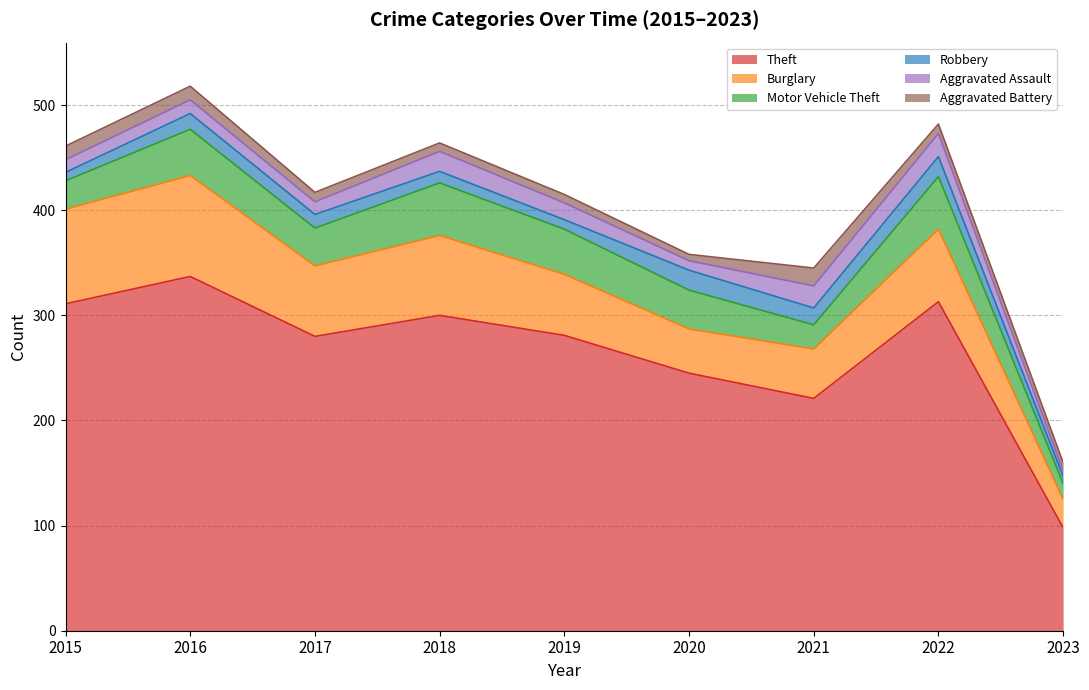

At how many categories does at least one series exceed 113?

8